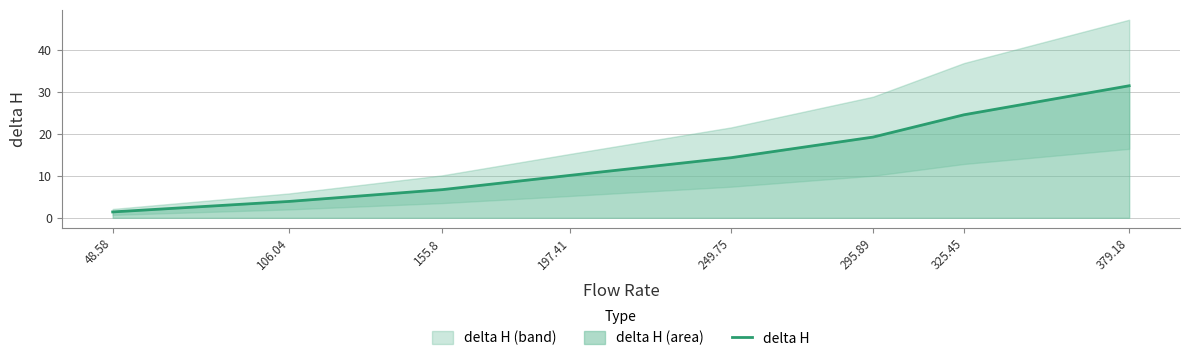

What is the value of the 3rd point from the left?

6.7